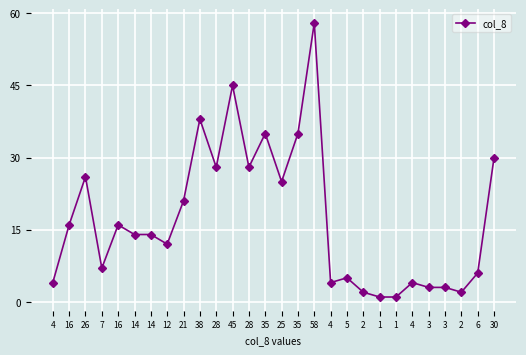

Where is the data nearest to the value 29?

28